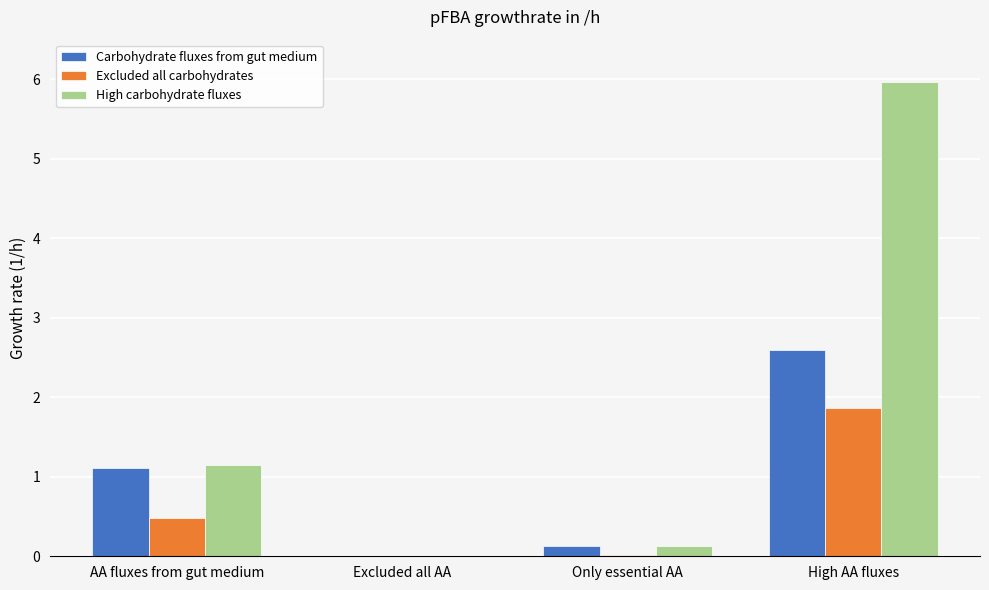

How many data points does each series have?

4